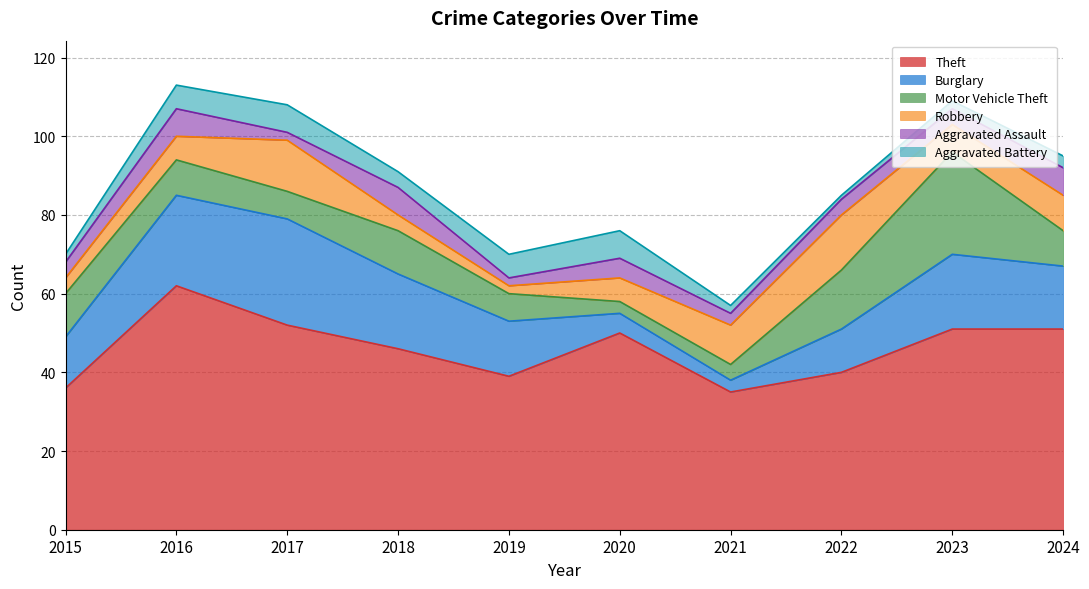

Which series changed the most between 2023 and 2024?

Motor Vehicle Theft